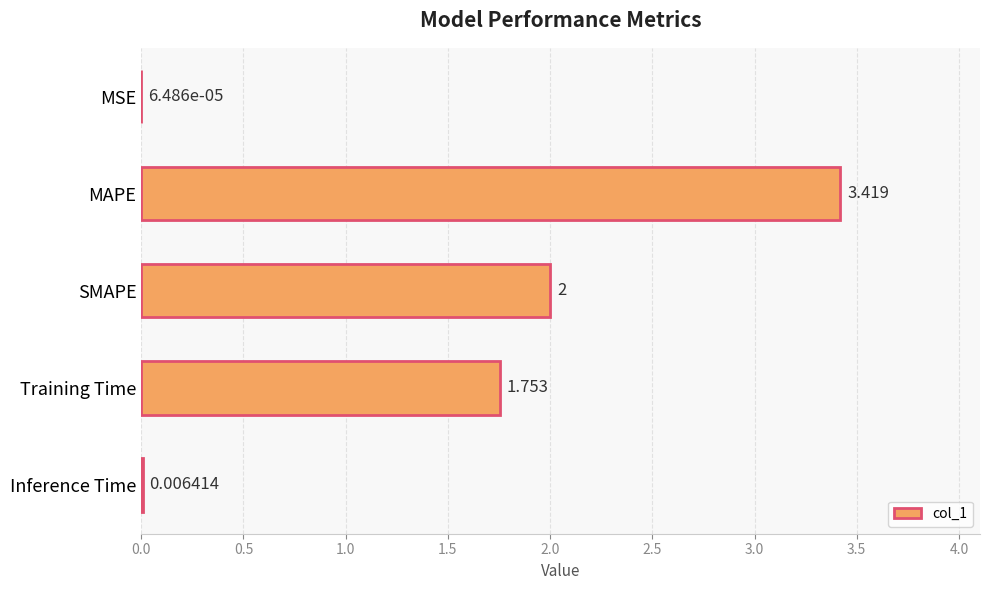

Between MSE and MAPE, which is larger?

MAPE